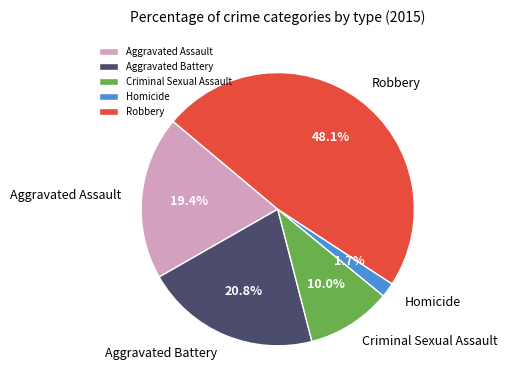

To the nearest percent, what is the average slice percentage?

20%